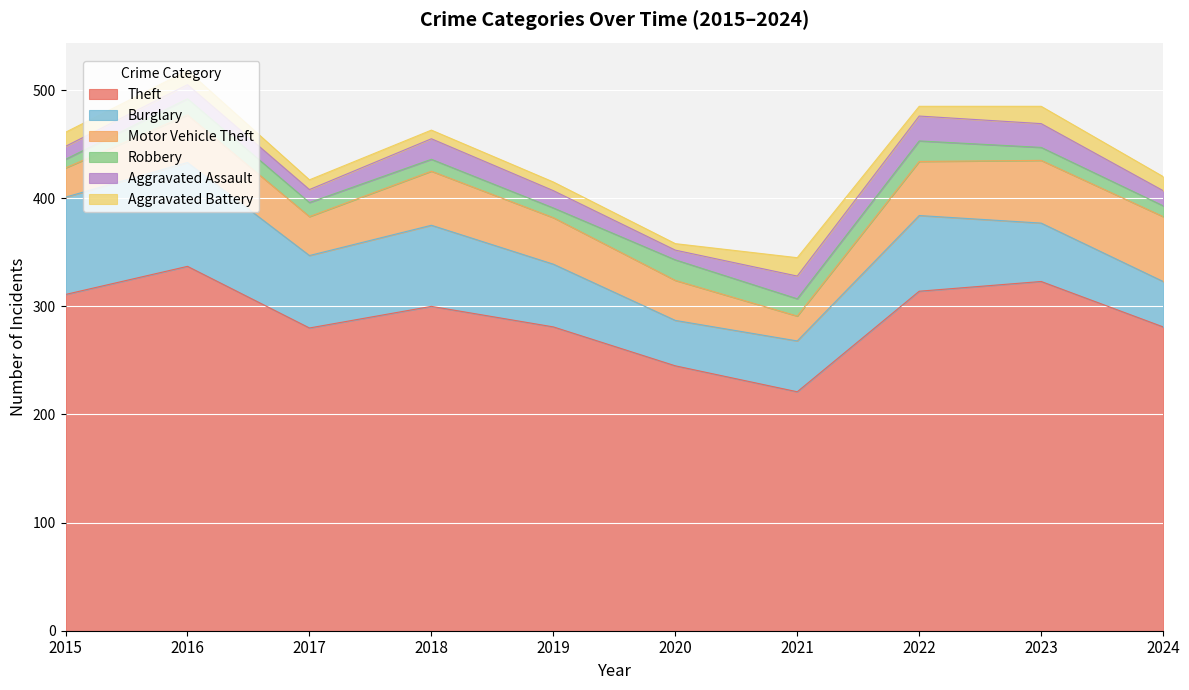

Does the chart display data point markers on the line(s)?

No